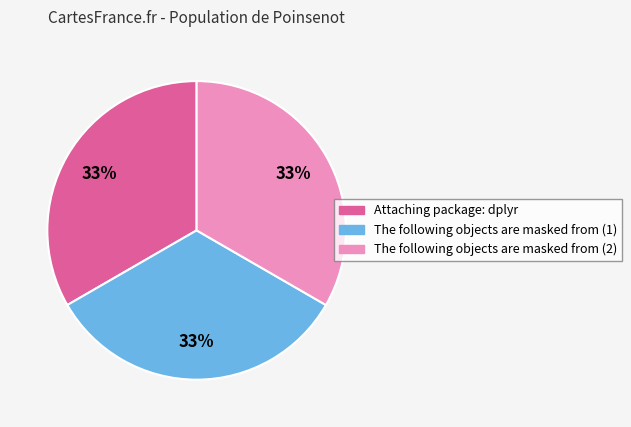

Does any single category account for the majority?

No